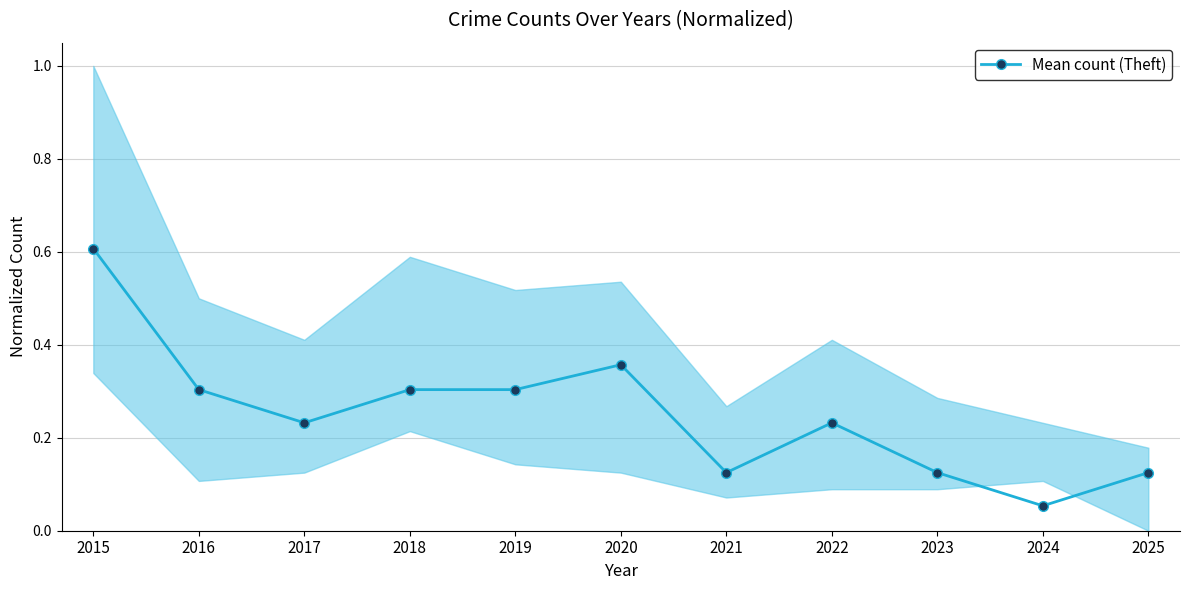

Rank the categories by value from lowest to highest.

2024, 2021, 2023, 2025, 2017, 2022, 2016, 2018, 2019, 2020, 2015